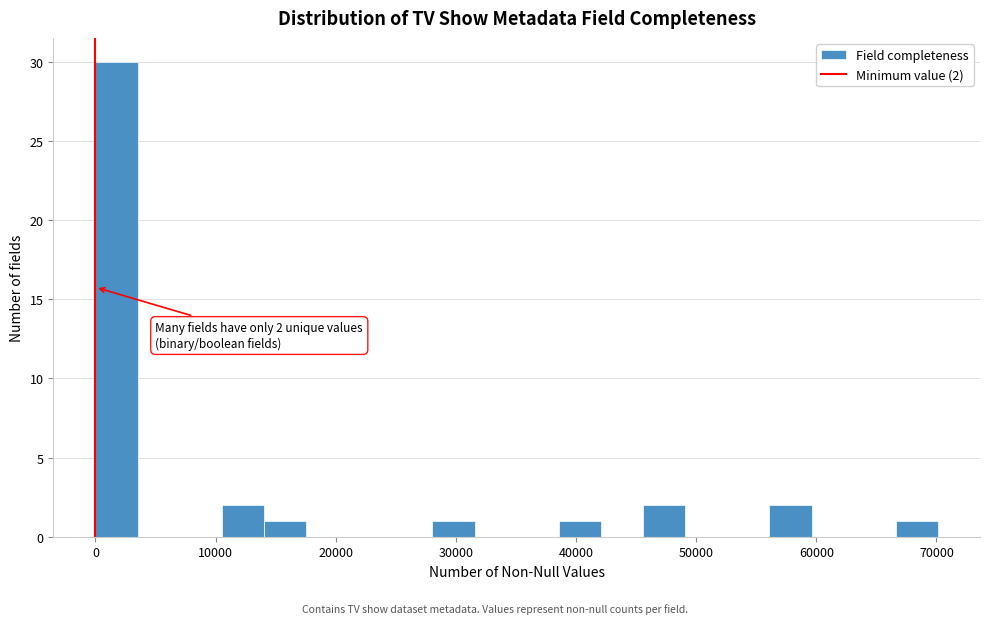

Around what value on the x-axis is the tallest bar? Give the approximate position of its centre, as read against the axis.

2000